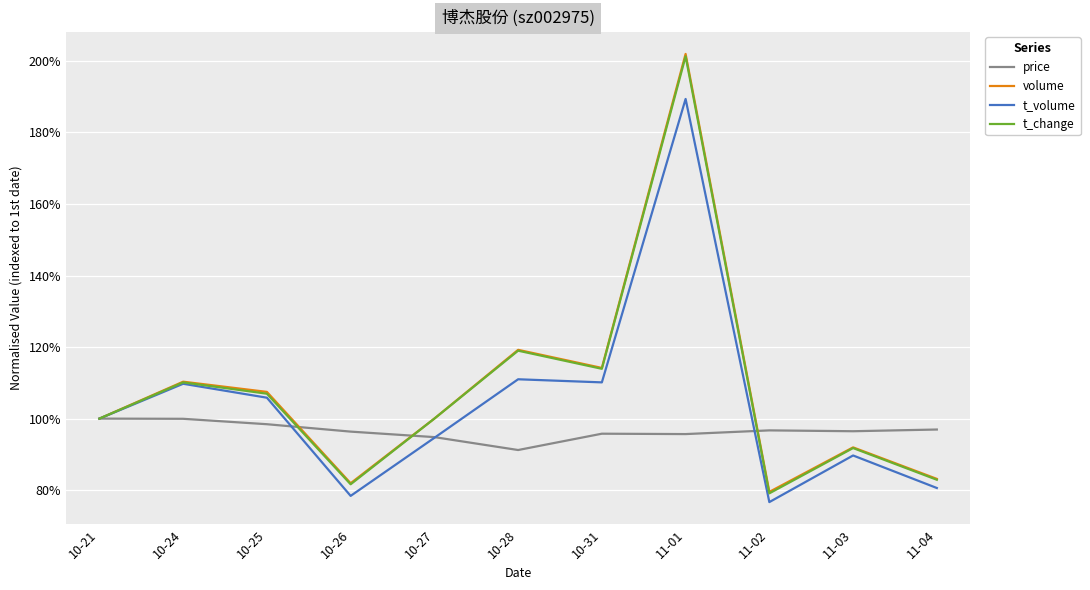

What is the value of the t_change point at the 5th from the left?

1.0